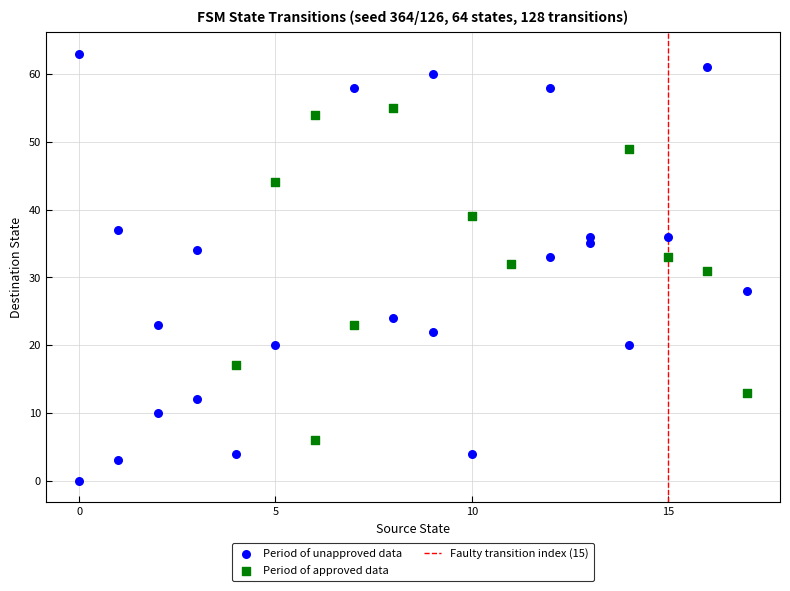

Which series reaches the maximum Y coordinate?

Period of unapproved data